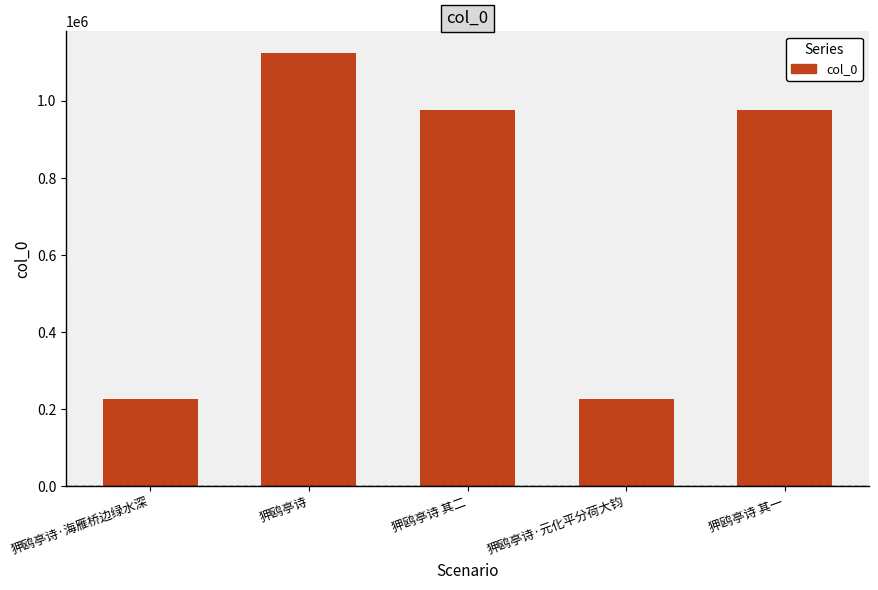

Does the chart contain any negative values?

No